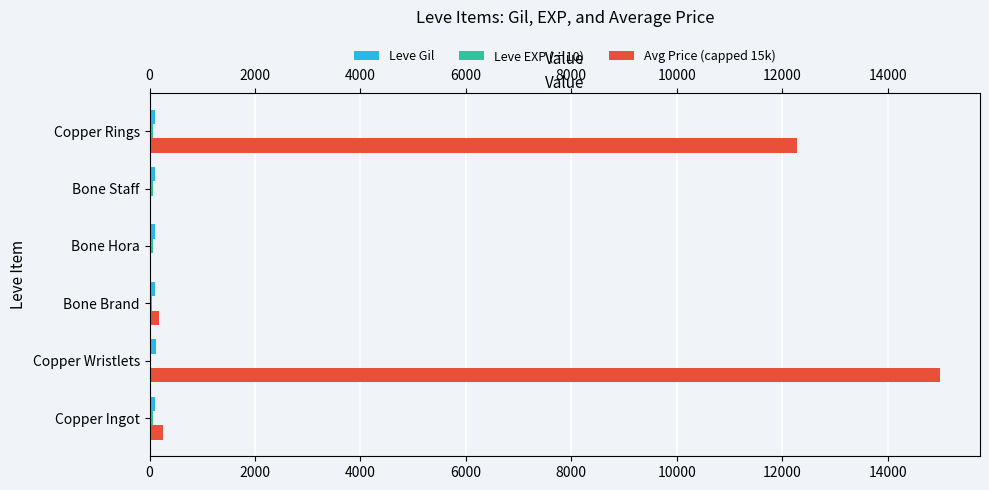

How many bars are there in total?

18